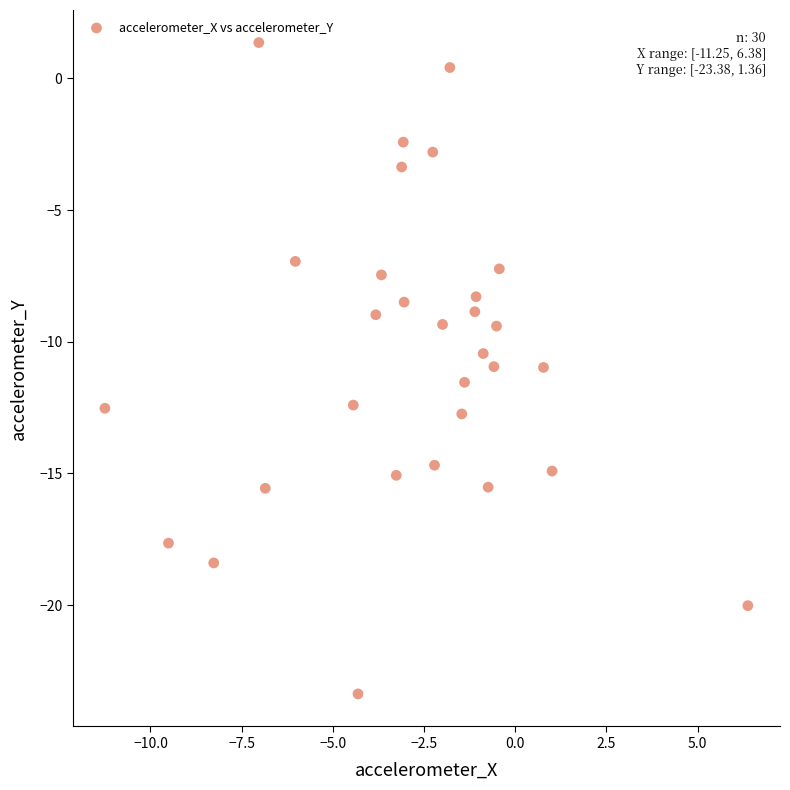

What is the range of Y values (max minus min)?

24.7